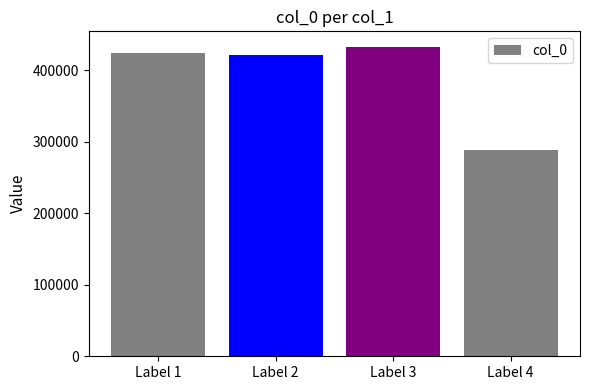

What is the average value?

391665